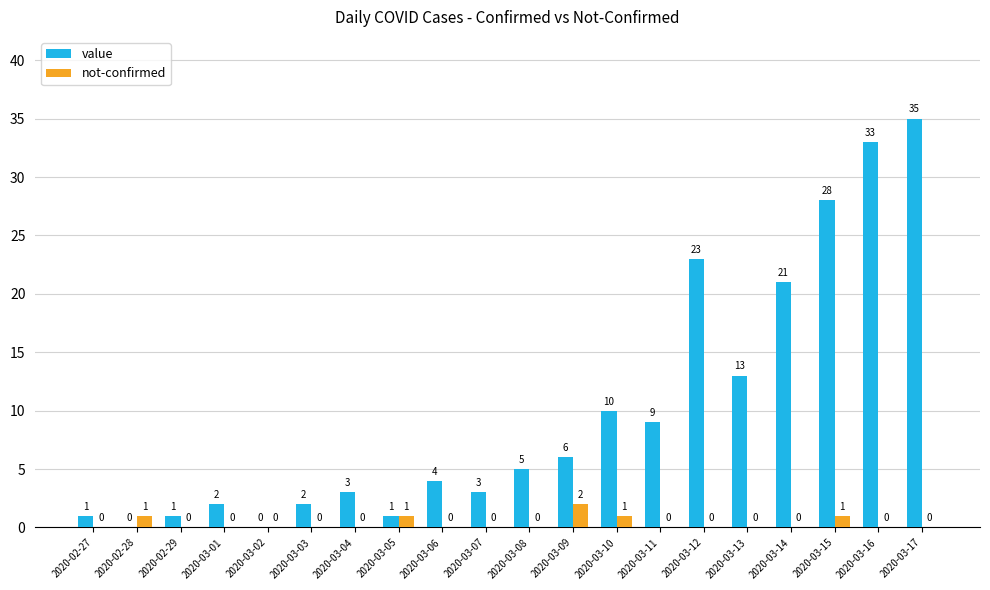

Is it true that value equals 35 at 2020-03-17?

True